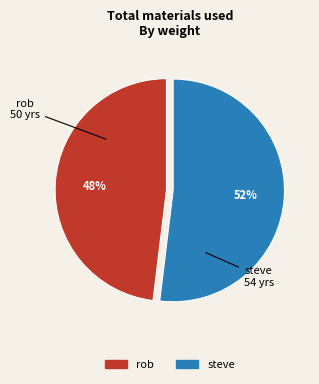

What is the largest slice in the pie chart?

steve